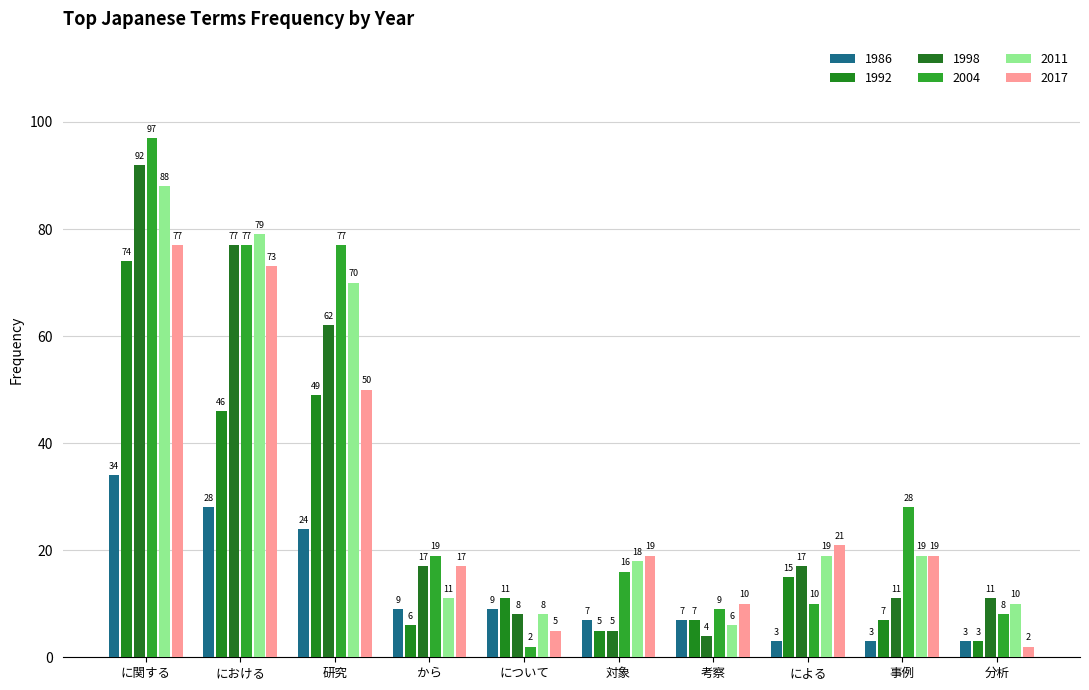

Between 事例 and による, which is larger?

事例